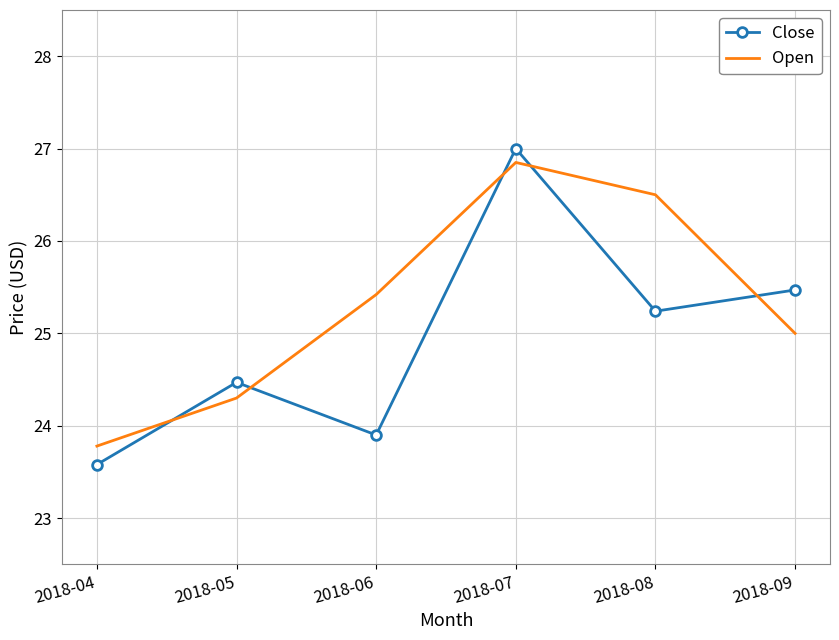

What are all the series names shown in the legend?

Close, Open